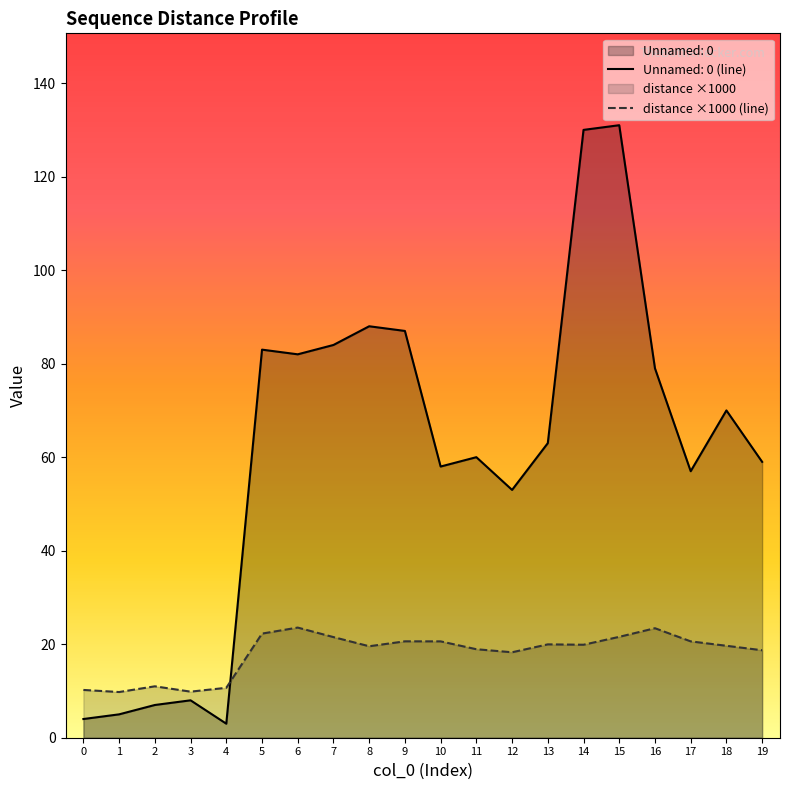

Where is the first local maximum for distance?

2